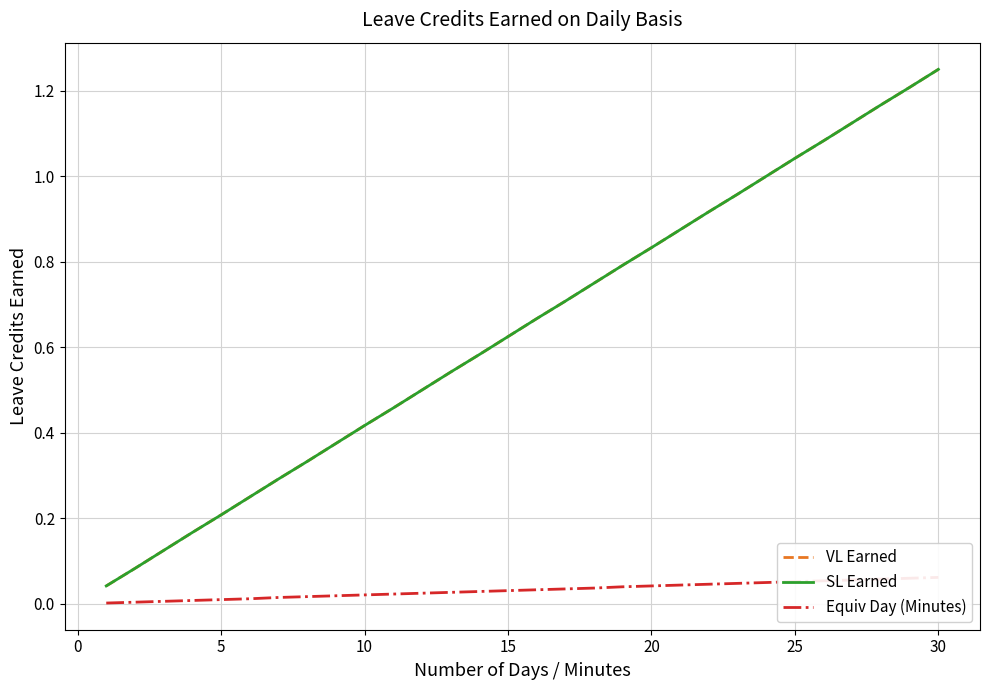

True or false: Equiv Day (Minutes) and VL Earned cross at least once.

False